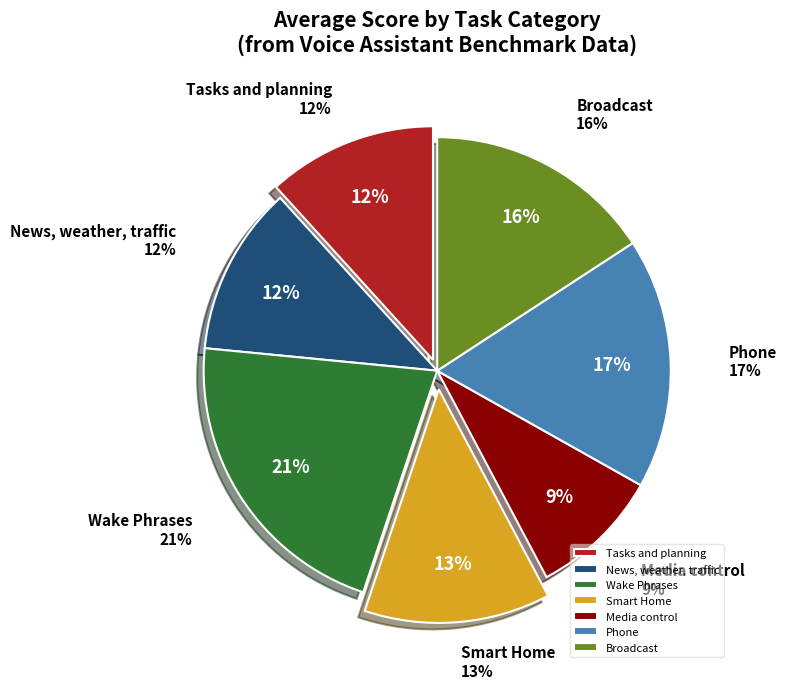

The Tasks and planning slice represents 5% of the pie. True or false?

False